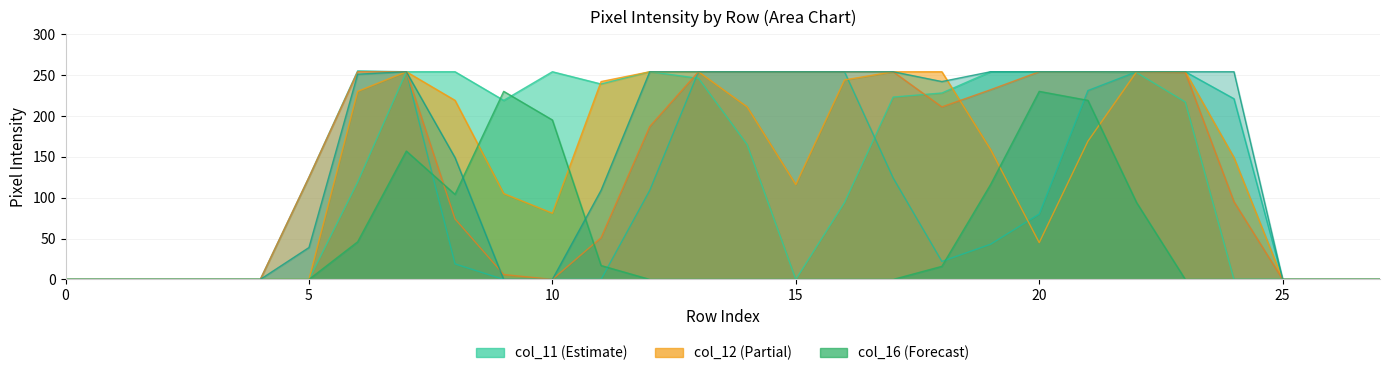

The value of col_10 at 17 is 138. True or false?

False